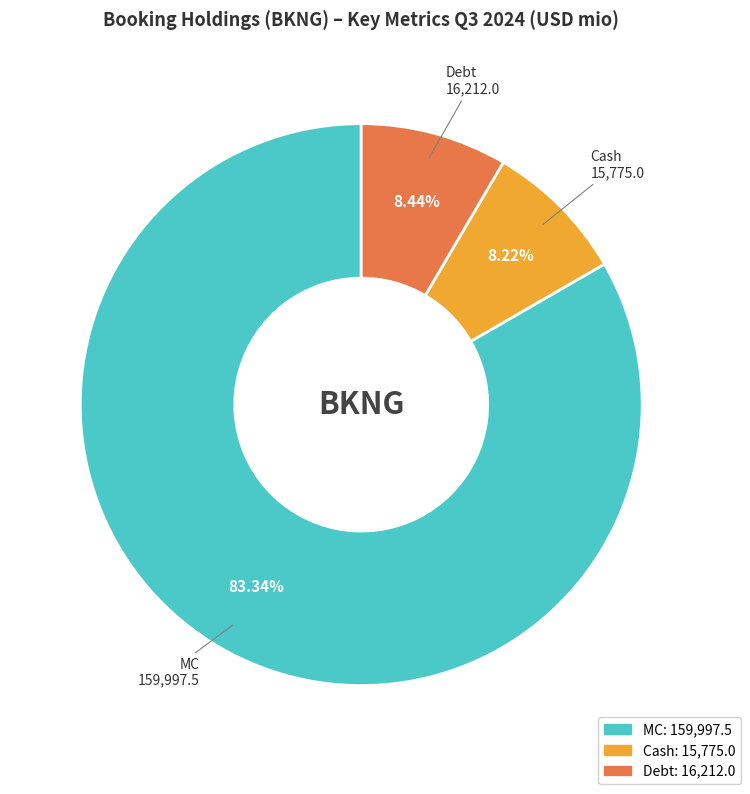

To the nearest percent, what portion does Cash represent?

8%